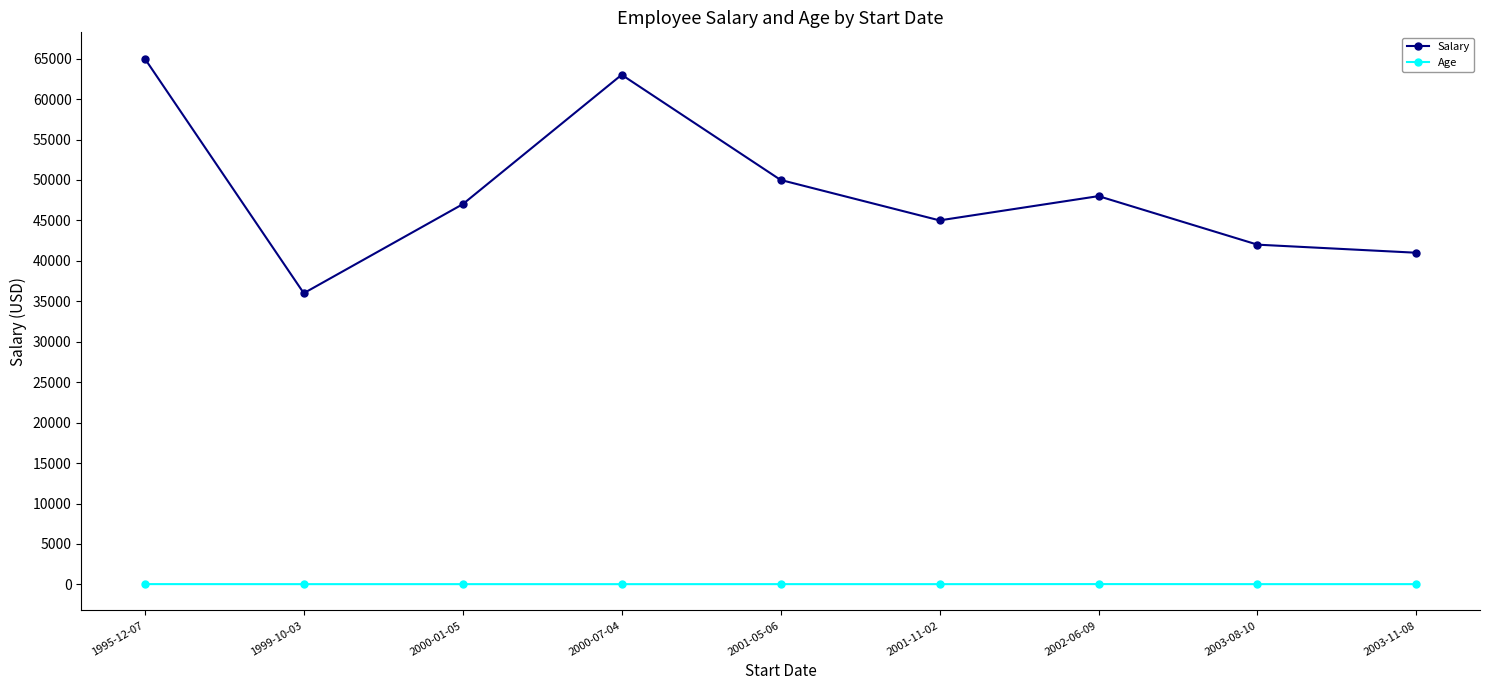

Where does the Salary series first go above 47000?

1995-12-07